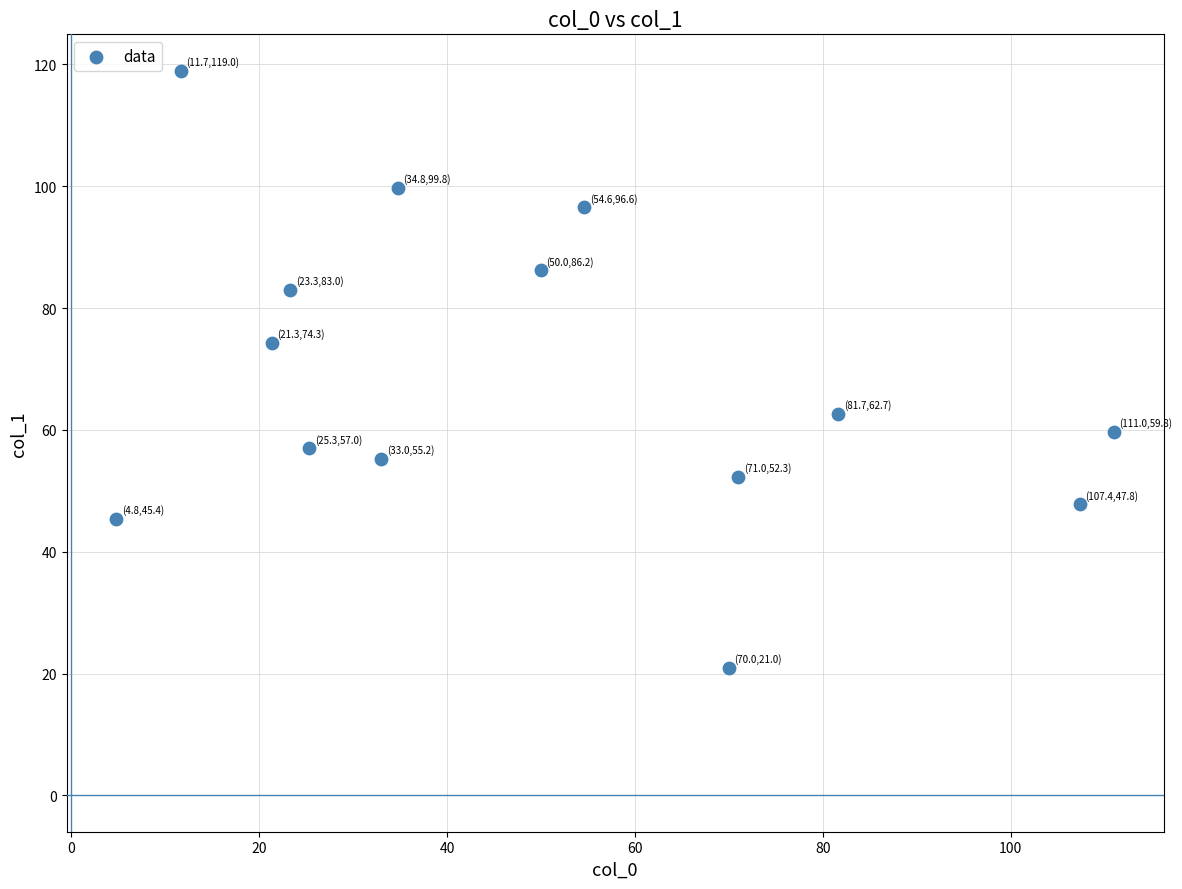

What Y value in the scatter plot is closest to 70?

74.3